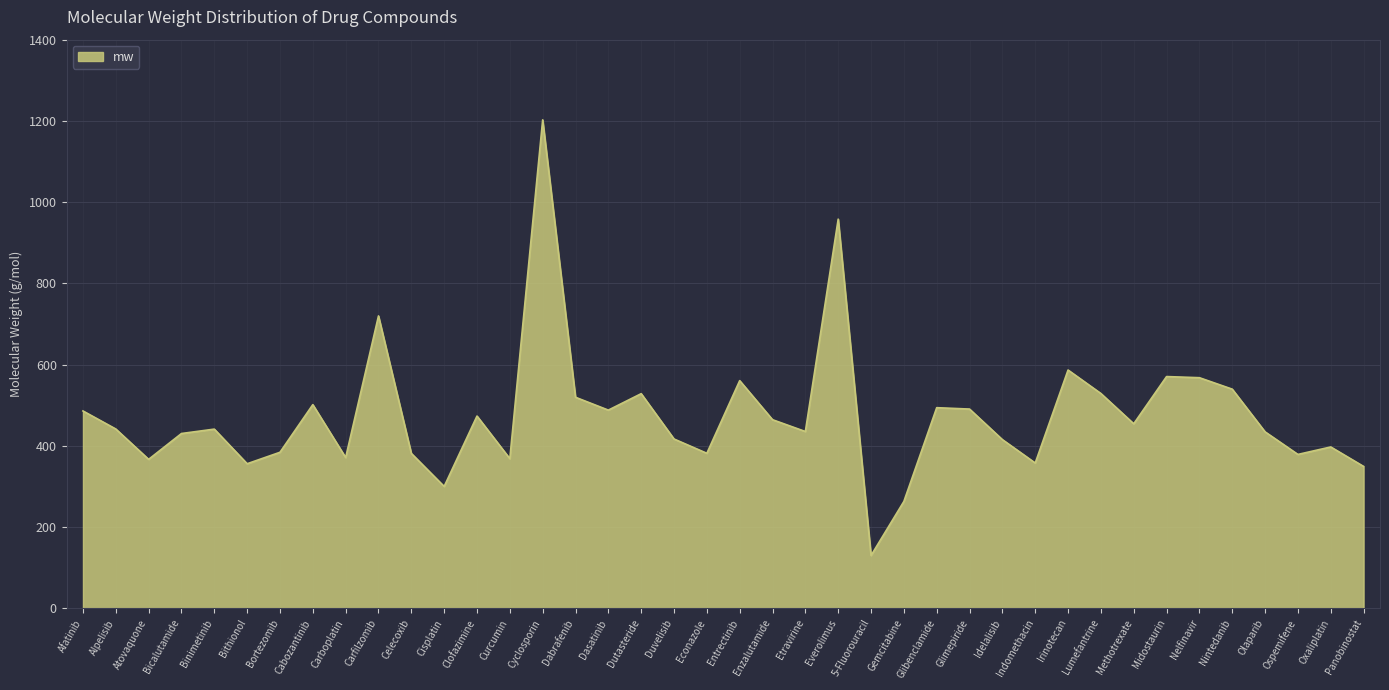

The value at Bortezomib is 611.2. True or false?

False